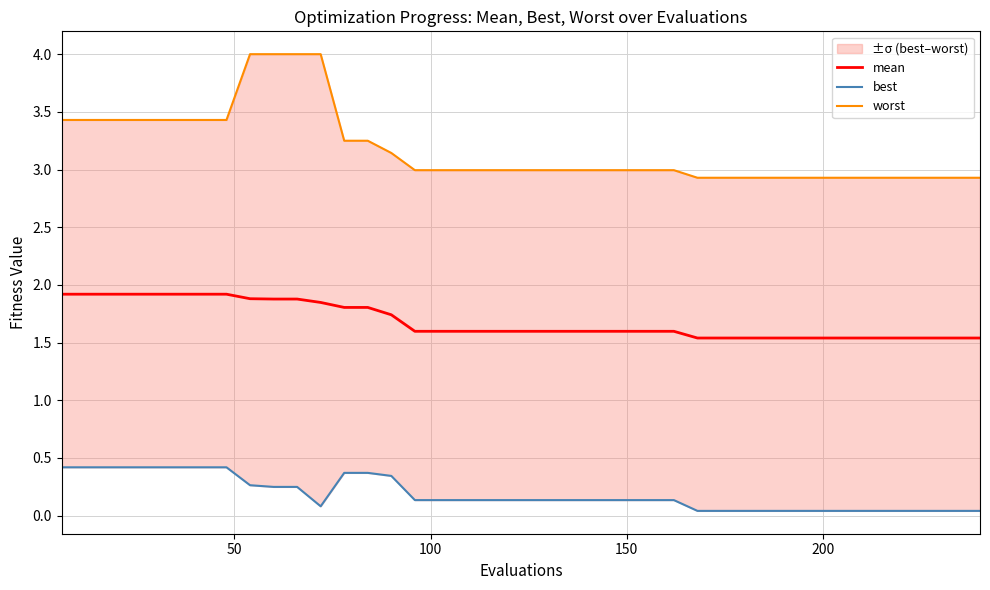

Reading left to right, extract all data points from this chart.

mean: 1.9	1.9	1.9	1.9	1.9	1.9	1.9	1.9	1.9	1.9	1.9	1.8	1.8	1.8	1.7	1.6	1.6	1.6	1.6	1.6	1.6	1.6	1.6	1.6	1.6	1.6	1.6	1.5	1.5	1.5	1.5	1.5	1.5	1.5	1.5	1.5	1.5	1.5	1.5	1.5
best: 0.4	0.4	0.4	0.4	0.4	0.4	0.4	0.4	0.3	0.2	0.2	0.1	0.4	0.4	0.3	0.1	0.1	0.1	0.1	0.1	0.1	0.1	0.1	0.1	0.1	0.1	0.1	0.0	0.0	0.0	0.0	0.0	0.0	0.0	0.0	0.0	0.0	0.0	0.0	0.0
worst: 3.4	3.4	3.4	3.4	3.4	3.4	3.4	3.4	4.0	4.0	4.0	4.0	3.2	3.2	3.1	3.0	3.0	3.0	3.0	3.0	3.0	3.0	3.0	3.0	3.0	3.0	3.0	2.9	2.9	2.9	2.9	2.9	2.9	2.9	2.9	2.9	2.9	2.9	2.9	2.9